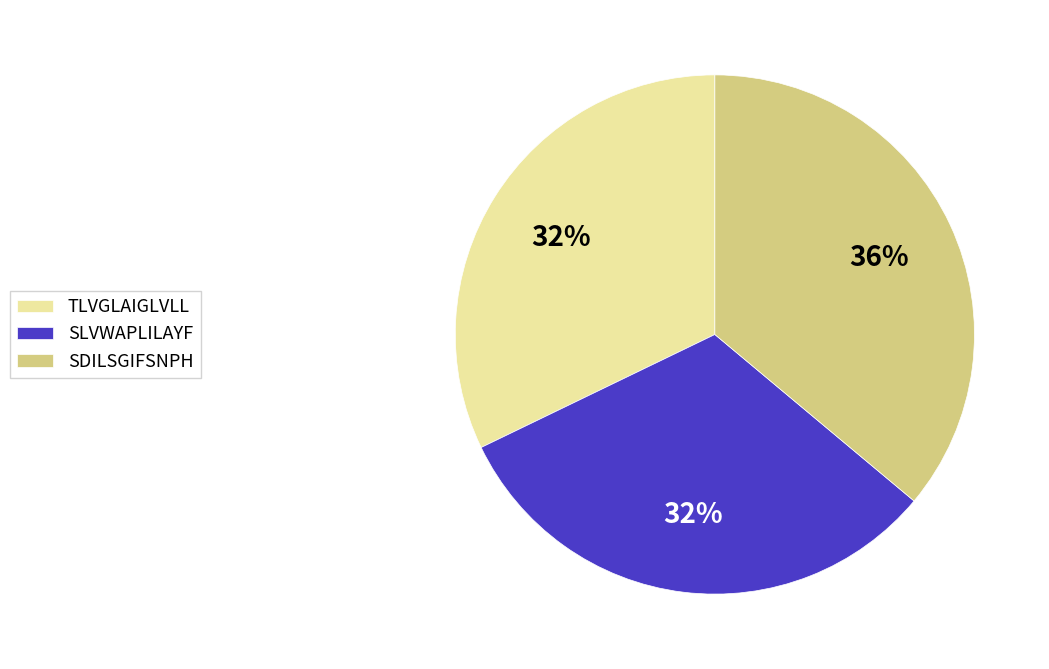

Which category has the biggest portion of the pie?

SDILSGIFSNPH